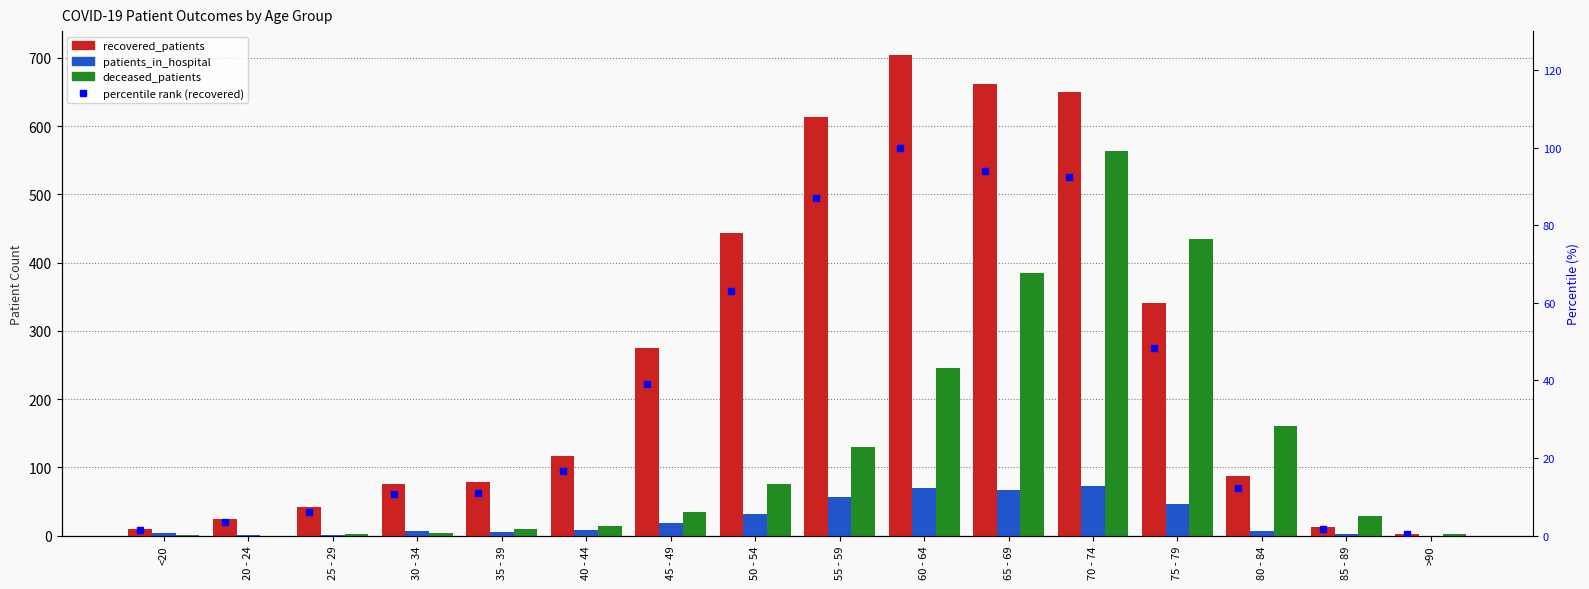

What is the total value across all series at >90?

4.3